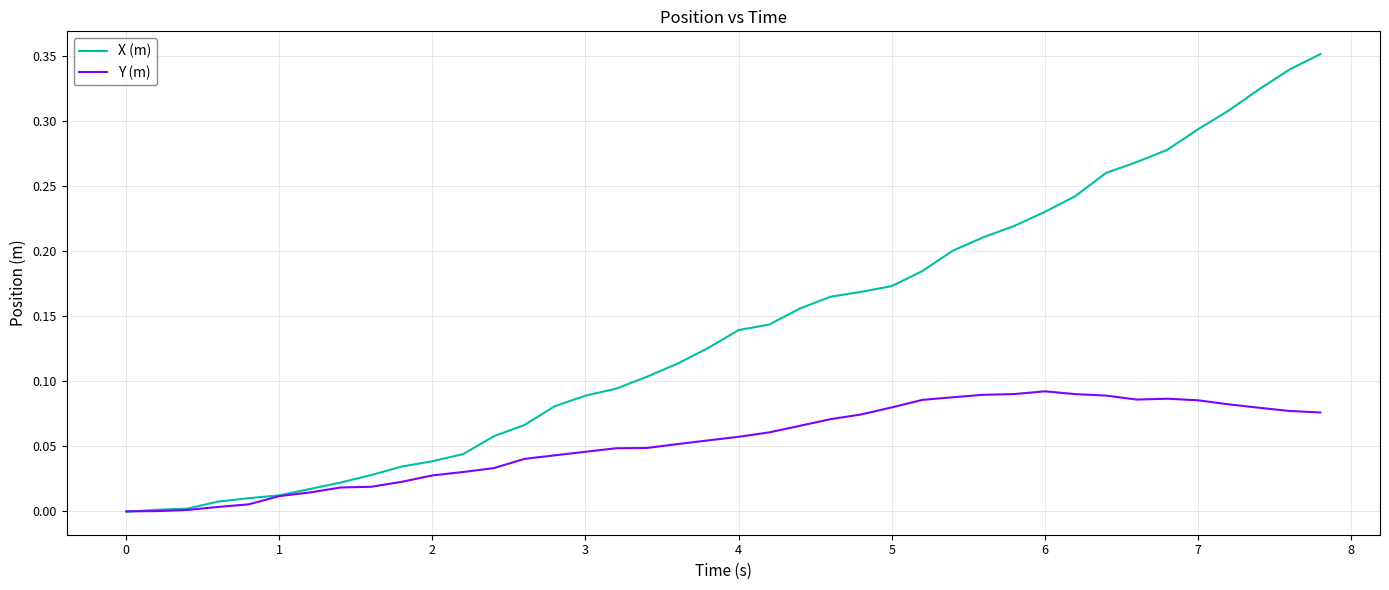

Which series has the largest total across all categories?

X (m)